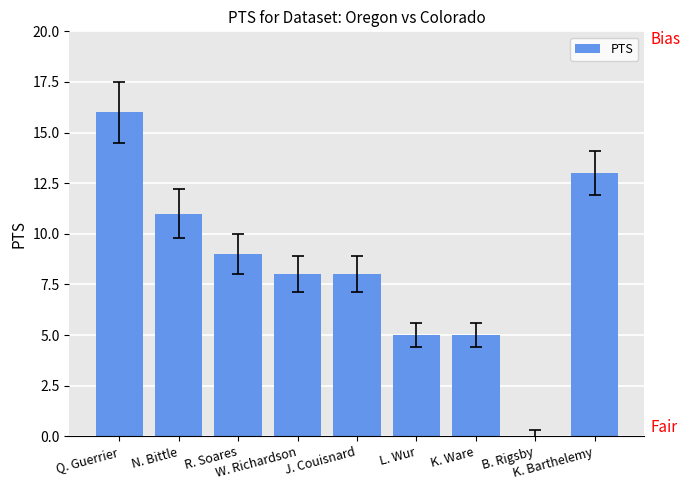

The chart shows a value of 5 at K. Ware. True or false?

True